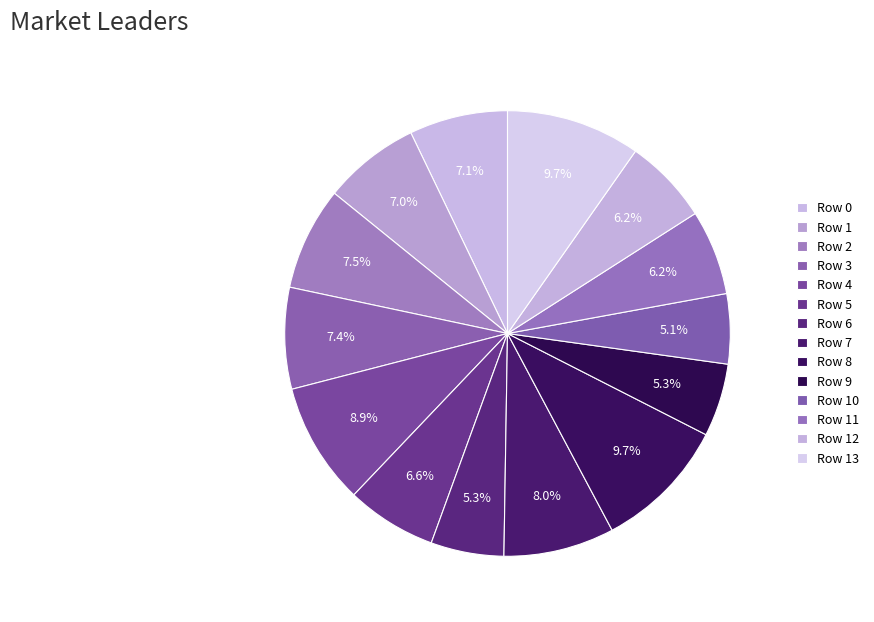

Count the number of slices in the pie.

14